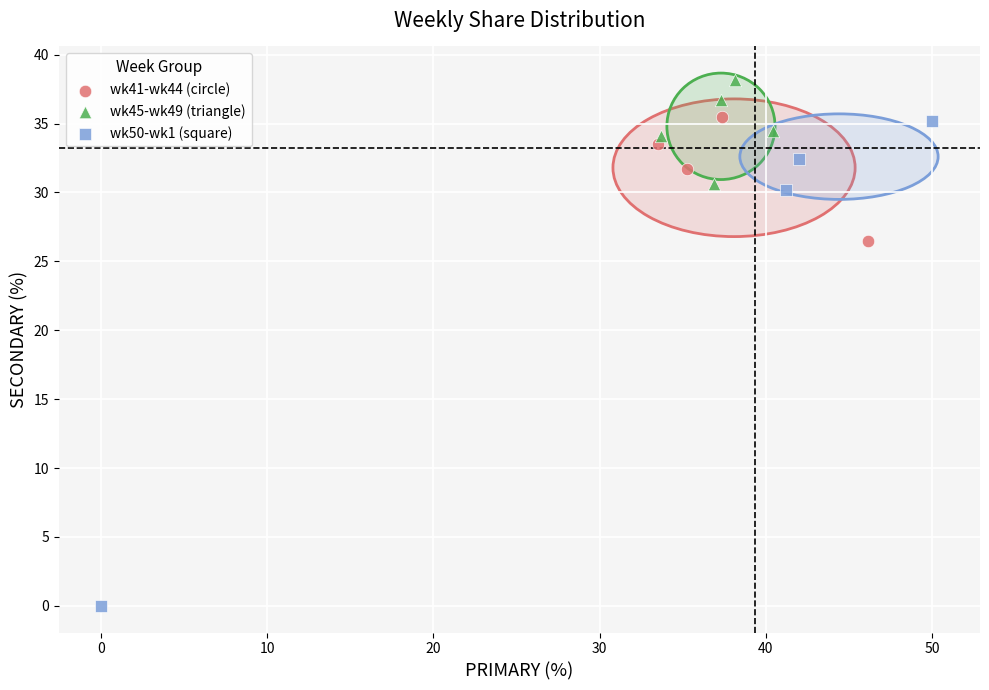

Which series contains the highest Y value?

wk45-wk49 (triangle)